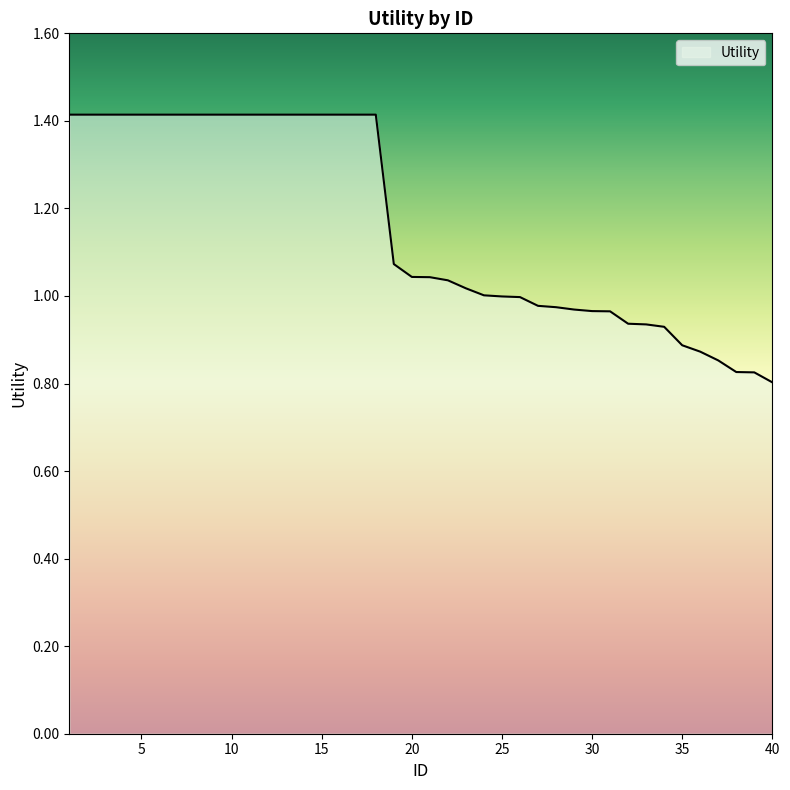

What is the difference between the maximum and minimum values?

0.6